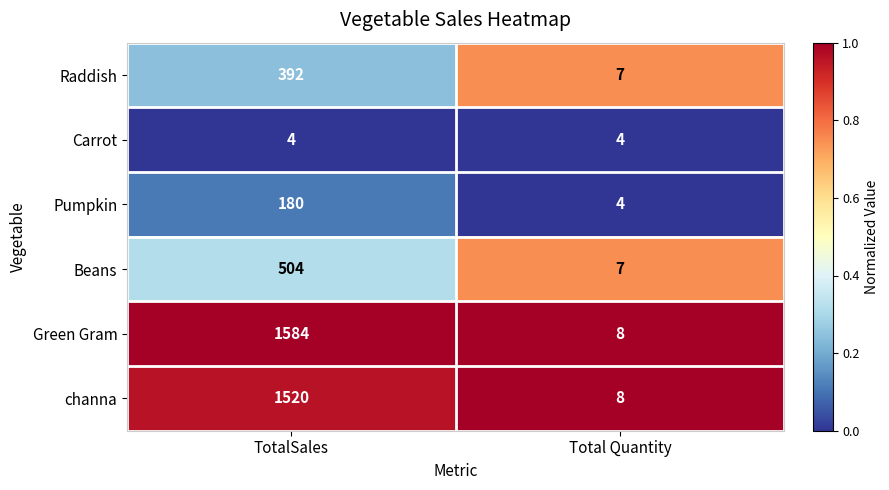

Which series has the widest spread of values?

Green Gram